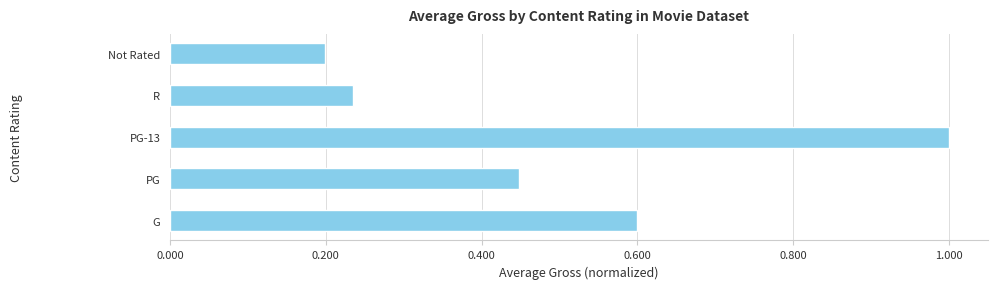

At which label is the value closest to 0?

Not Rated